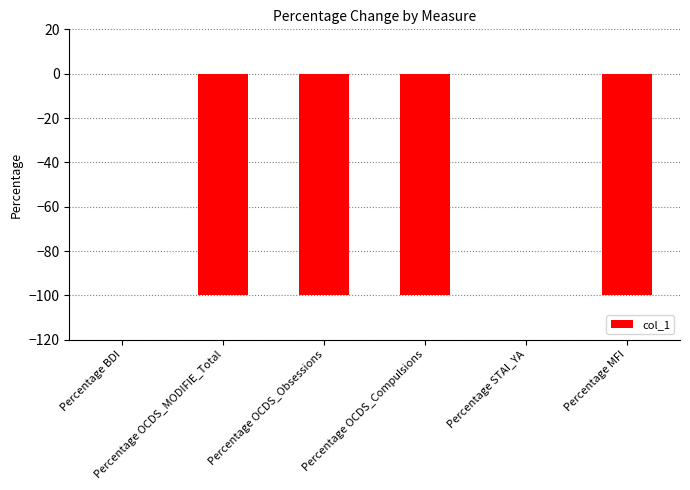

What is the sum of all values?

-400